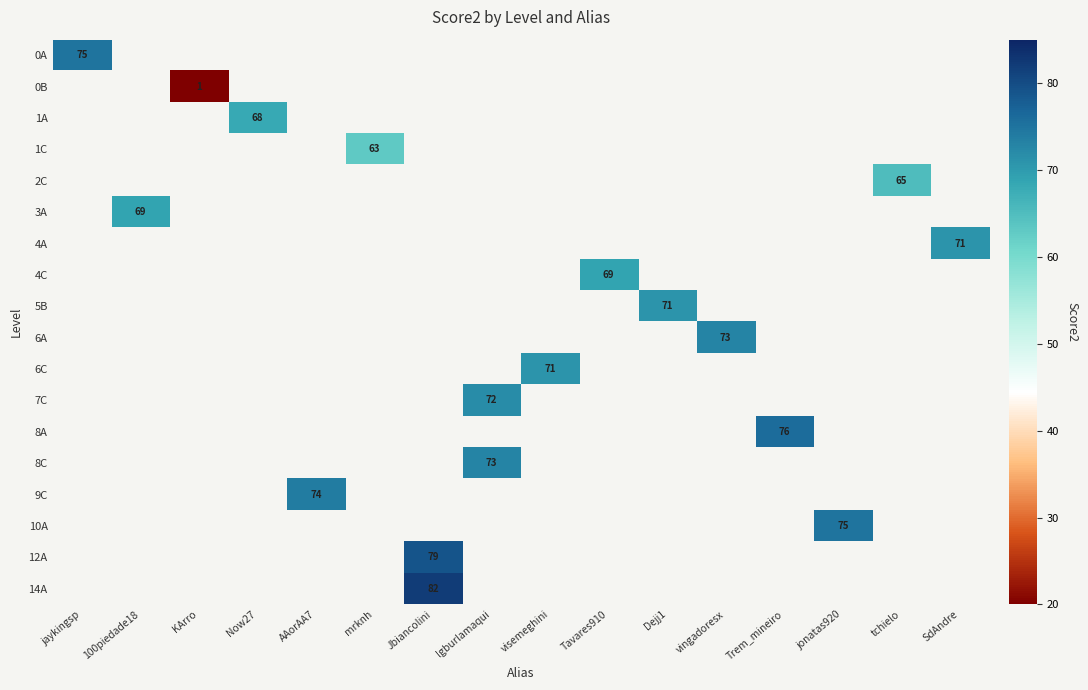

True or false: 8A has a value of 18 at Trem_mineiro.

False